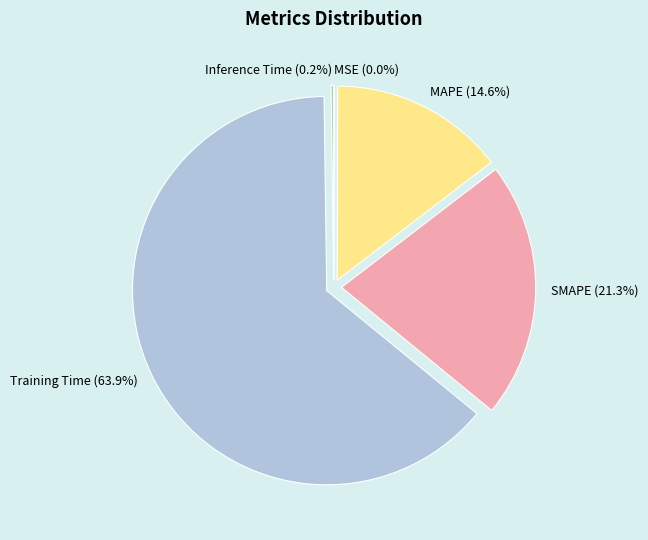

Which has a higher value, Training Time or MAPE?

Training Time